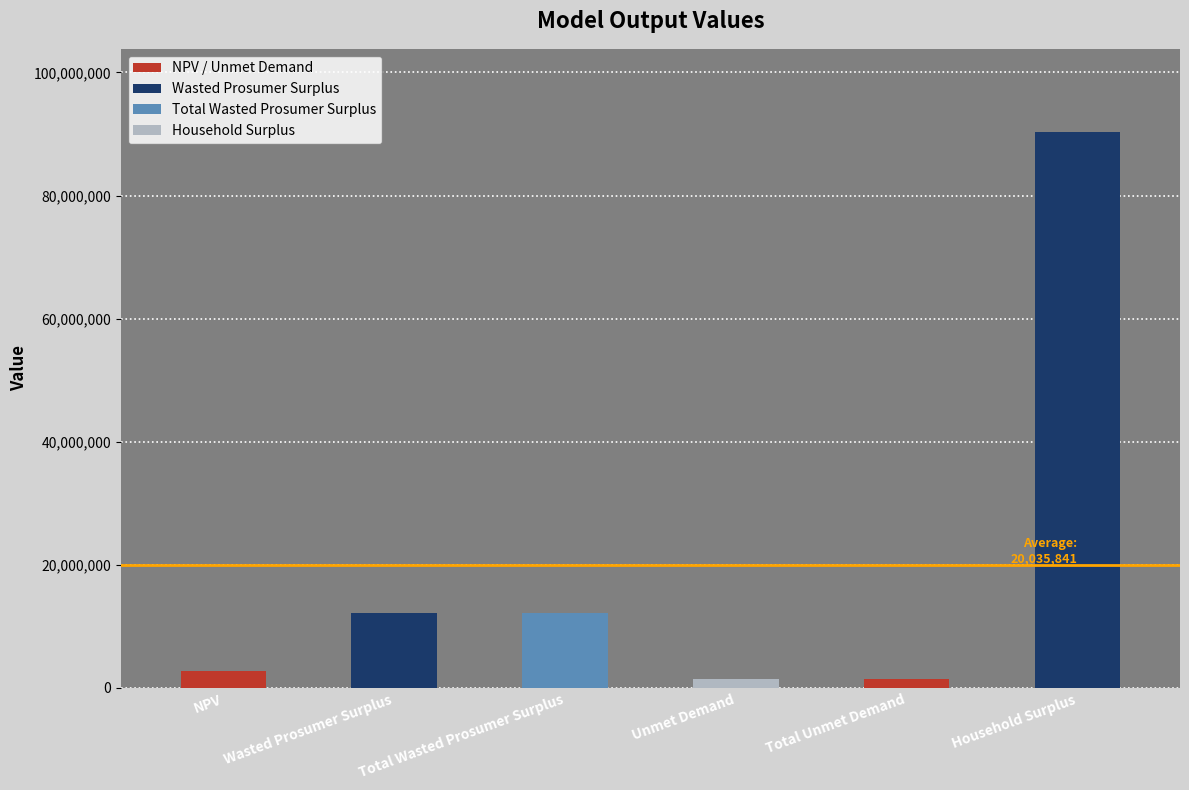

What is the value of the 6th bar from the left?

90287282.0